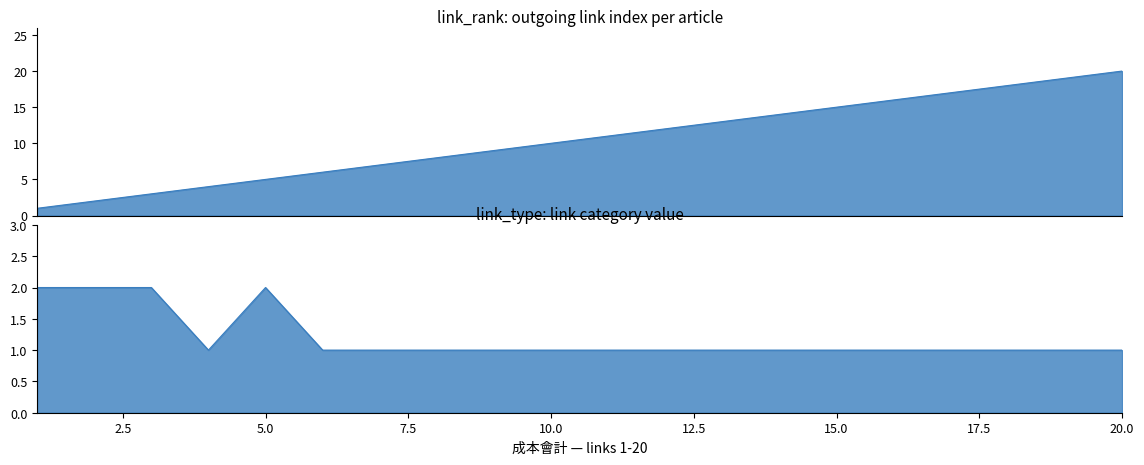

The value of link_rank at 5 is 5. True or false?

True